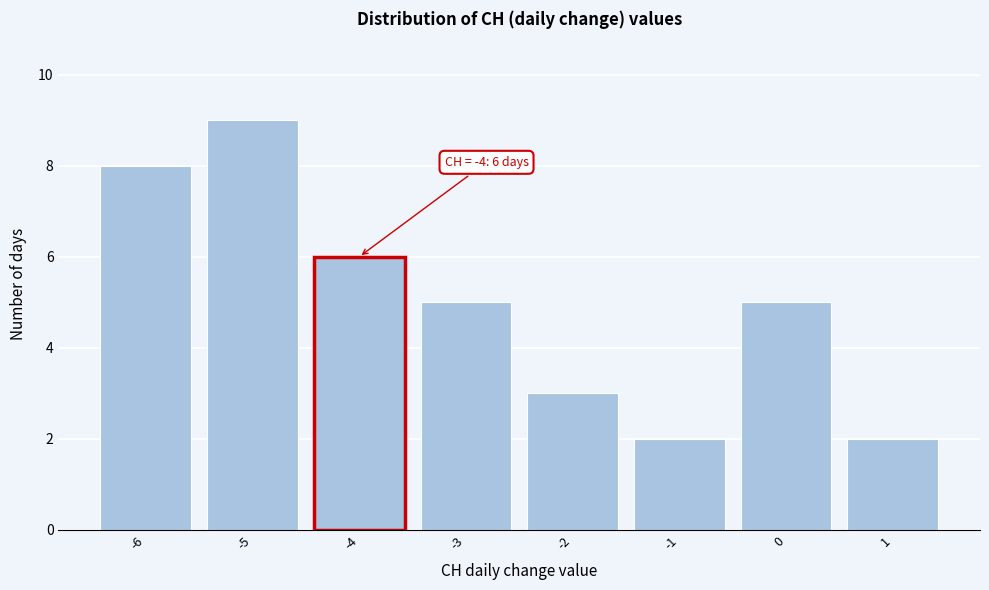

Over which range of the x-axis is the bar tallest?

-5.5 to -4.5